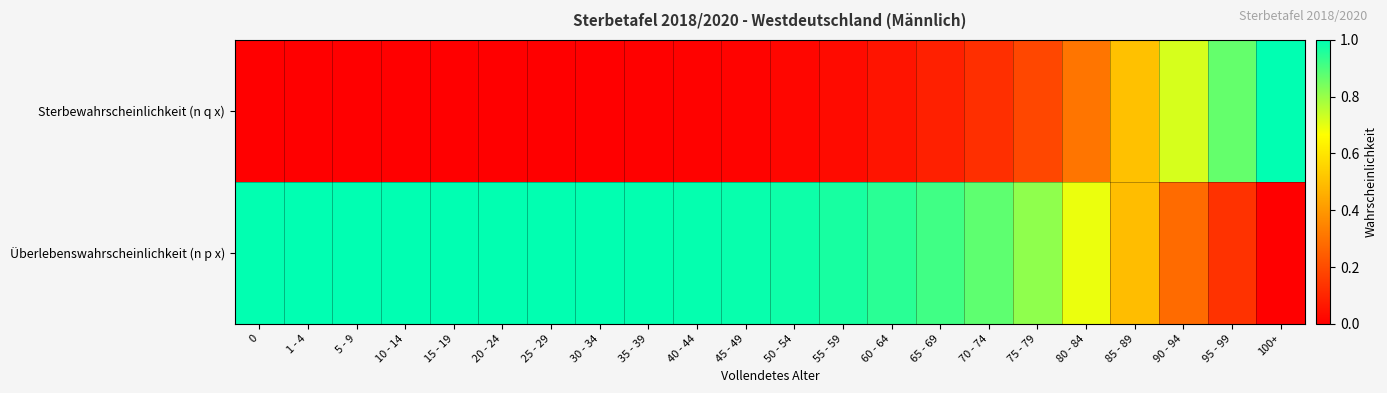

Which series has the largest total across all categories?

Überlebenswahrscheinlichkeit (n p x)